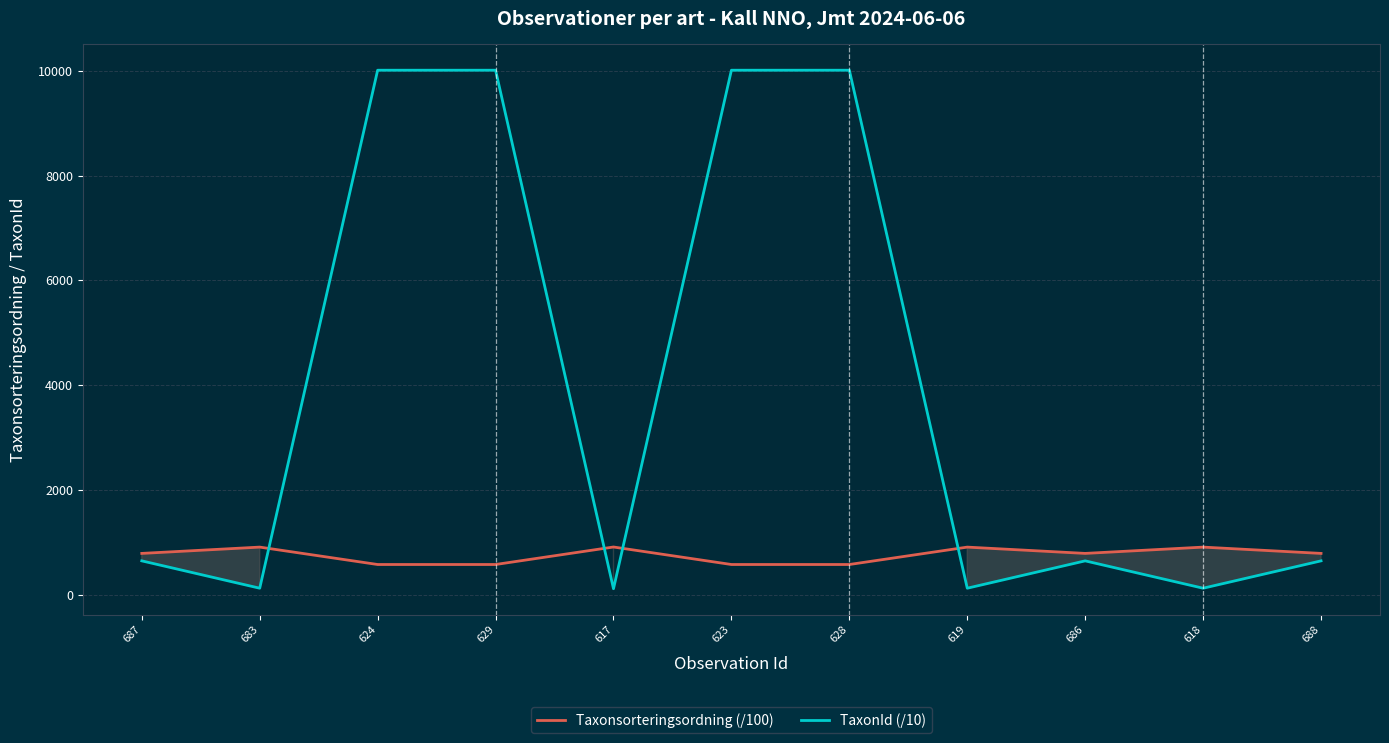

The value of Taxonsorteringsordning (/100) at 683 is 468.9. True or false?

False